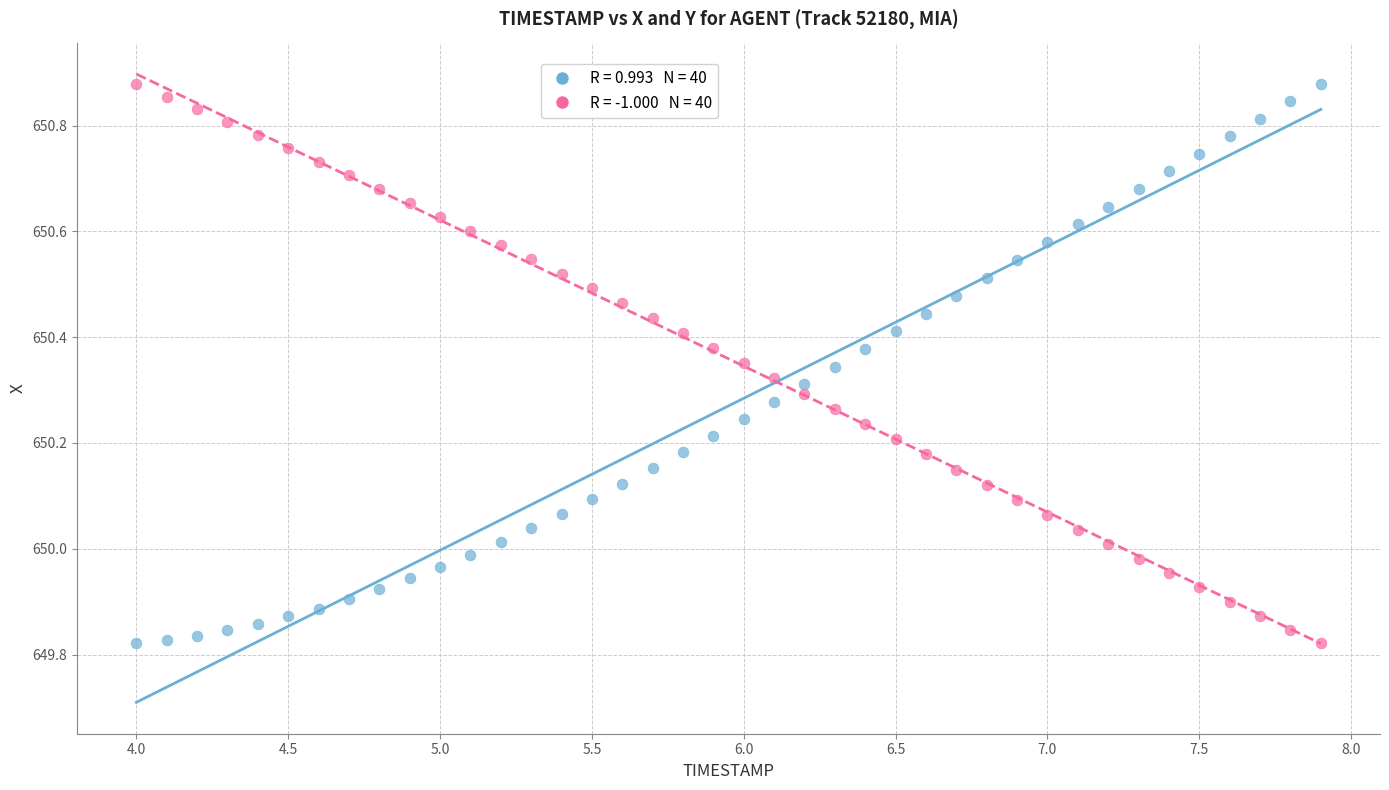

Across all data points, what is the range of Y values (max minus min)?

1.1